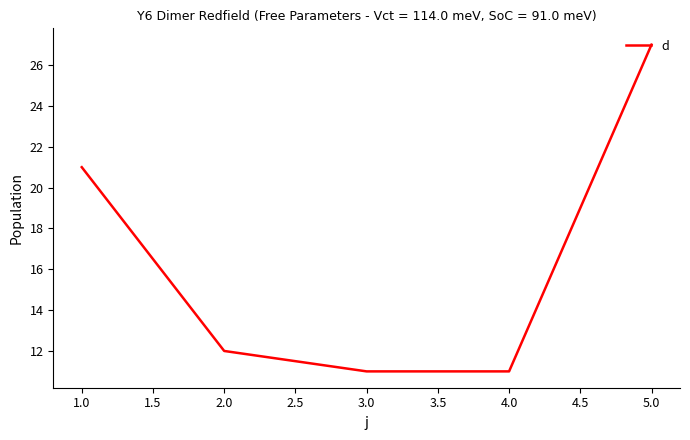

What is the change in value from 4.0 to 5.0?

+16